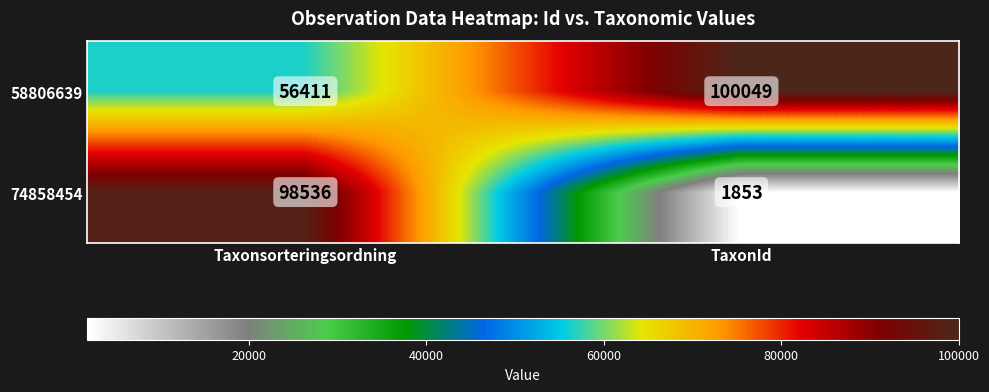

Reading right to left, list all the values displayed in this chart.

58806639: TaxonId=100049	Taxonsorteringsordning=56411
74858454: TaxonId=1853	Taxonsorteringsordning=98536